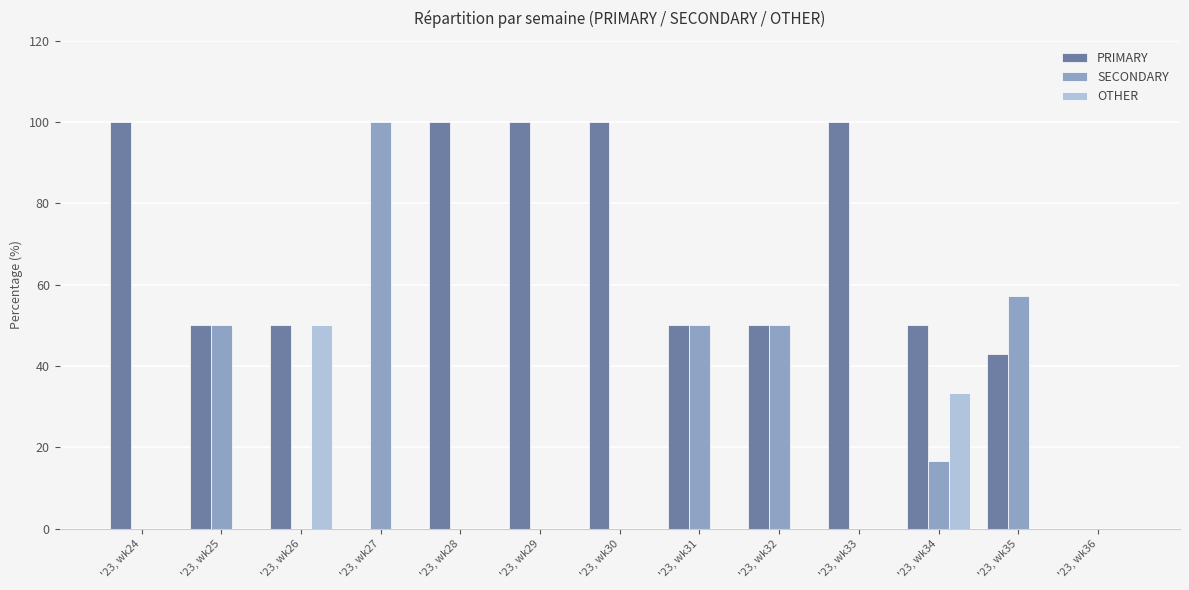

What is the total value across all series at '23, wk24?

100.0